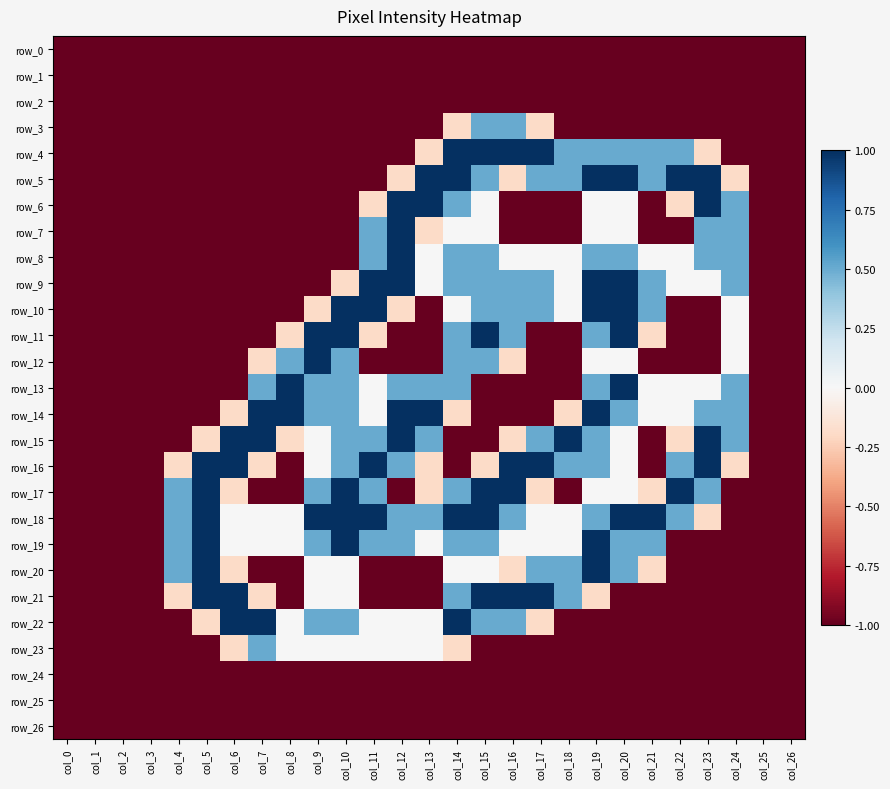

Reading left to right, transcribe all the data shown in this chart.

row_0: col_0=-1.0	col_1=-1.0	col_2=-1.0	col_3=-1.0	col_4=-1.0	col_5=-1.0	col_6=-1.0	col_7=-1.0	col_8=-1.0	col_9=-1.0	col_10=-1.0	col_11=-1.0	col_12=-1.0	col_13=-1.0	col_14=-1.0	col_15=-1.0	col_16=-1.0	col_17=-1.0	col_18=-1.0	col_19=-1.0	col_20=-1.0	col_21=-1.0	col_22=-1.0	col_23=-1.0	col_24=-1.0	col_25=-1.0	col_26=-1.0
row_1: col_0=-1.0	col_1=-1.0	col_2=-1.0	col_3=-1.0	col_4=-1.0	col_5=-1.0	col_6=-1.0	col_7=-1.0	col_8=-1.0	col_9=-1.0	col_10=-1.0	col_11=-1.0	col_12=-1.0	col_13=-1.0	col_14=-1.0	col_15=-1.0	col_16=-1.0	col_17=-1.0	col_18=-1.0	col_19=-1.0	col_20=-1.0	col_21=-1.0	col_22=-1.0	col_23=-1.0	col_24=-1.0	col_25=-1.0	col_26=-1.0
row_2: col_0=-1.0	col_1=-1.0	col_2=-1.0	col_3=-1.0	col_4=-1.0	col_5=-1.0	col_6=-1.0	col_7=-1.0	col_8=-1.0	col_9=-1.0	col_10=-1.0	col_11=-1.0	col_12=-1.0	col_13=-1.0	col_14=-1.0	col_15=-1.0	col_16=-1.0	col_17=-1.0	col_18=-1.0	col_19=-1.0	col_20=-1.0	col_21=-1.0	col_22=-1.0	col_23=-1.0	col_24=-1.0	col_25=-1.0	col_26=-1.0
row_3: col_0=-1.0	col_1=-1.0	col_2=-1.0	col_3=-1.0	col_4=-1.0	col_5=-1.0	col_6=-1.0	col_7=-1.0	col_8=-1.0	col_9=-1.0	col_10=-1.0	col_11=-1.0	col_12=-1.0	col_13=-1.0	col_14=-0.2	col_15=0.5	col_16=0.5	col_17=-0.2	col_18=-1.0	col_19=-1.0	col_20=-1.0	col_21=-1.0	col_22=-1.0	col_23=-1.0	col_24=-1.0	col_25=-1.0	col_26=-1.0
row_4: col_0=-1.0	col_1=-1.0	col_2=-1.0	col_3=-1.0	col_4=-1.0	col_5=-1.0	col_6=-1.0	col_7=-1.0	col_8=-1.0	col_9=-1.0	col_10=-1.0	col_11=-1.0	col_12=-1.0	col_13=-0.2	col_14=1.0	col_15=1.0	col_16=1.0	col_17=1.0	col_18=0.5	col_19=0.5	col_20=0.5	col_21=0.5	col_22=0.5	col_23=-0.2	col_24=-1.0	col_25=-1.0	col_26=-1.0
row_5: col_0=-1.0	col_1=-1.0	col_2=-1.0	col_3=-1.0	col_4=-1.0	col_5=-1.0	col_6=-1.0	col_7=-1.0	col_8=-1.0	col_9=-1.0	col_10=-1.0	col_11=-1.0	col_12=-0.2	col_13=1.0	col_14=1.0	col_15=0.5	col_16=-0.2	col_17=0.5	col_18=0.5	col_19=1.0	col_20=1.0	col_21=0.5	col_22=1.0	col_23=1.0	col_24=-0.2	col_25=-1.0	col_26=-1.0
row_6: col_0=-1.0	col_1=-1.0	col_2=-1.0	col_3=-1.0	col_4=-1.0	col_5=-1.0	col_6=-1.0	col_7=-1.0	col_8=-1.0	col_9=-1.0	col_10=-1.0	col_11=-0.2	col_12=1.0	col_13=1.0	col_14=0.5	col_15=0.0	col_16=-1.0	col_17=-1.0	col_18=-1.0	col_19=0.0	col_20=0.0	col_21=-1.0	col_22=-0.2	col_23=1.0	col_24=0.5	col_25=-1.0	col_26=-1.0
row_7: col_0=-1.0	col_1=-1.0	col_2=-1.0	col_3=-1.0	col_4=-1.0	col_5=-1.0	col_6=-1.0	col_7=-1.0	col_8=-1.0	col_9=-1.0	col_10=-1.0	col_11=0.5	col_12=1.0	col_13=-0.2	col_14=0.0	col_15=0.0	col_16=-1.0	col_17=-1.0	col_18=-1.0	col_19=0.0	col_20=0.0	col_21=-1.0	col_22=-1.0	col_23=0.5	col_24=0.5	col_25=-1.0	col_26=-1.0
row_8: col_0=-1.0	col_1=-1.0	col_2=-1.0	col_3=-1.0	col_4=-1.0	col_5=-1.0	col_6=-1.0	col_7=-1.0	col_8=-1.0	col_9=-1.0	col_10=-1.0	col_11=0.5	col_12=1.0	col_13=0.0	col_14=0.5	col_15=0.5	col_16=0.0	col_17=0.0	col_18=0.0	col_19=0.5	col_20=0.5	col_21=0.0	col_22=0.0	col_23=0.5	col_24=0.5	col_25=-1.0	col_26=-1.0
row_9: col_0=-1.0	col_1=-1.0	col_2=-1.0	col_3=-1.0	col_4=-1.0	col_5=-1.0	col_6=-1.0	col_7=-1.0	col_8=-1.0	col_9=-1.0	col_10=-0.2	col_11=1.0	col_12=1.0	col_13=0.0	col_14=0.5	col_15=0.5	col_16=0.5	col_17=0.5	col_18=0.0	col_19=1.0	col_20=1.0	col_21=0.5	col_22=0.0	col_23=0.0	col_24=0.5	col_25=-1.0	col_26=-1.0
row_10: col_0=-1.0	col_1=-1.0	col_2=-1.0	col_3=-1.0	col_4=-1.0	col_5=-1.0	col_6=-1.0	col_7=-1.0	col_8=-1.0	col_9=-0.2	col_10=1.0	col_11=1.0	col_12=-0.2	col_13=-1.0	col_14=0.0	col_15=0.5	col_16=0.5	col_17=0.5	col_18=0.0	col_19=1.0	col_20=1.0	col_21=0.5	col_22=-1.0	col_23=-1.0	col_24=0.0	col_25=-1.0	col_26=-1.0
row_11: col_0=-1.0	col_1=-1.0	col_2=-1.0	col_3=-1.0	col_4=-1.0	col_5=-1.0	col_6=-1.0	col_7=-1.0	col_8=-0.2	col_9=1.0	col_10=1.0	col_11=-0.2	col_12=-1.0	col_13=-1.0	col_14=0.5	col_15=1.0	col_16=0.5	col_17=-1.0	col_18=-1.0	col_19=0.5	col_20=1.0	col_21=-0.2	col_22=-1.0	col_23=-1.0	col_24=0.0	col_25=-1.0	col_26=-1.0
row_12: col_0=-1.0	col_1=-1.0	col_2=-1.0	col_3=-1.0	col_4=-1.0	col_5=-1.0	col_6=-1.0	col_7=-0.2	col_8=0.5	col_9=1.0	col_10=0.5	col_11=-1.0	col_12=-1.0	col_13=-1.0	col_14=0.5	col_15=0.5	col_16=-0.2	col_17=-1.0	col_18=-1.0	col_19=0.0	col_20=0.0	col_21=-1.0	col_22=-1.0	col_23=-1.0	col_24=0.0	col_25=-1.0	col_26=-1.0
row_13: col_0=-1.0	col_1=-1.0	col_2=-1.0	col_3=-1.0	col_4=-1.0	col_5=-1.0	col_6=-1.0	col_7=0.5	col_8=1.0	col_9=0.5	col_10=0.5	col_11=0.0	col_12=0.5	col_13=0.5	col_14=0.5	col_15=-1.0	col_16=-1.0	col_17=-1.0	col_18=-1.0	col_19=0.5	col_20=1.0	col_21=0.0	col_22=0.0	col_23=0.0	col_24=0.5	col_25=-1.0	col_26=-1.0
row_14: col_0=-1.0	col_1=-1.0	col_2=-1.0	col_3=-1.0	col_4=-1.0	col_5=-1.0	col_6=-0.2	col_7=1.0	col_8=1.0	col_9=0.5	col_10=0.5	col_11=0.0	col_12=1.0	col_13=1.0	col_14=-0.2	col_15=-1.0	col_16=-1.0	col_17=-1.0	col_18=-0.2	col_19=1.0	col_20=0.5	col_21=0.0	col_22=0.0	col_23=0.5	col_24=0.5	col_25=-1.0	col_26=-1.0
row_15: col_0=-1.0	col_1=-1.0	col_2=-1.0	col_3=-1.0	col_4=-1.0	col_5=-0.2	col_6=1.0	col_7=1.0	col_8=-0.2	col_9=0.0	col_10=0.5	col_11=0.5	col_12=1.0	col_13=0.5	col_14=-1.0	col_15=-1.0	col_16=-0.2	col_17=0.5	col_18=1.0	col_19=0.5	col_20=0.0	col_21=-1.0	col_22=-0.2	col_23=1.0	col_24=0.5	col_25=-1.0	col_26=-1.0
row_16: col_0=-1.0	col_1=-1.0	col_2=-1.0	col_3=-1.0	col_4=-0.2	col_5=1.0	col_6=1.0	col_7=-0.2	col_8=-1.0	col_9=0.0	col_10=0.5	col_11=1.0	col_12=0.5	col_13=-0.2	col_14=-1.0	col_15=-0.2	col_16=1.0	col_17=1.0	col_18=0.5	col_19=0.5	col_20=0.0	col_21=-1.0	col_22=0.5	col_23=1.0	col_24=-0.2	col_25=-1.0	col_26=-1.0
row_17: col_0=-1.0	col_1=-1.0	col_2=-1.0	col_3=-1.0	col_4=0.5	col_5=1.0	col_6=-0.2	col_7=-1.0	col_8=-1.0	col_9=0.5	col_10=1.0	col_11=0.5	col_12=-1.0	col_13=-0.2	col_14=0.5	col_15=1.0	col_16=1.0	col_17=-0.2	col_18=-1.0	col_19=0.0	col_20=0.0	col_21=-0.2	col_22=1.0	col_23=0.5	col_24=-1.0	col_25=-1.0	col_26=-1.0
row_18: col_0=-1.0	col_1=-1.0	col_2=-1.0	col_3=-1.0	col_4=0.5	col_5=1.0	col_6=0.0	col_7=0.0	col_8=0.0	col_9=1.0	col_10=1.0	col_11=1.0	col_12=0.5	col_13=0.5	col_14=1.0	col_15=1.0	col_16=0.5	col_17=0.0	col_18=0.0	col_19=0.5	col_20=1.0	col_21=1.0	col_22=0.5	col_23=-0.2	col_24=-1.0	col_25=-1.0	col_26=-1.0
row_19: col_0=-1.0	col_1=-1.0	col_2=-1.0	col_3=-1.0	col_4=0.5	col_5=1.0	col_6=0.0	col_7=0.0	col_8=0.0	col_9=0.5	col_10=1.0	col_11=0.5	col_12=0.5	col_13=0.0	col_14=0.5	col_15=0.5	col_16=0.0	col_17=0.0	col_18=0.0	col_19=1.0	col_20=0.5	col_21=0.5	col_22=-1.0	col_23=-1.0	col_24=-1.0	col_25=-1.0	col_26=-1.0
row_20: col_0=-1.0	col_1=-1.0	col_2=-1.0	col_3=-1.0	col_4=0.5	col_5=1.0	col_6=-0.2	col_7=-1.0	col_8=-1.0	col_9=0.0	col_10=0.0	col_11=-1.0	col_12=-1.0	col_13=-1.0	col_14=0.0	col_15=0.0	col_16=-0.2	col_17=0.5	col_18=0.5	col_19=1.0	col_20=0.5	col_21=-0.2	col_22=-1.0	col_23=-1.0	col_24=-1.0	col_25=-1.0	col_26=-1.0
row_21: col_0=-1.0	col_1=-1.0	col_2=-1.0	col_3=-1.0	col_4=-0.2	col_5=1.0	col_6=1.0	col_7=-0.2	col_8=-1.0	col_9=0.0	col_10=0.0	col_11=-1.0	col_12=-1.0	col_13=-1.0	col_14=0.5	col_15=1.0	col_16=1.0	col_17=1.0	col_18=0.5	col_19=-0.2	col_20=-1.0	col_21=-1.0	col_22=-1.0	col_23=-1.0	col_24=-1.0	col_25=-1.0	col_26=-1.0
row_22: col_0=-1.0	col_1=-1.0	col_2=-1.0	col_3=-1.0	col_4=-1.0	col_5=-0.2	col_6=1.0	col_7=1.0	col_8=0.0	col_9=0.5	col_10=0.5	col_11=0.0	col_12=0.0	col_13=0.0	col_14=1.0	col_15=0.5	col_16=0.5	col_17=-0.2	col_18=-1.0	col_19=-1.0	col_20=-1.0	col_21=-1.0	col_22=-1.0	col_23=-1.0	col_24=-1.0	col_25=-1.0	col_26=-1.0
row_23: col_0=-1.0	col_1=-1.0	col_2=-1.0	col_3=-1.0	col_4=-1.0	col_5=-1.0	col_6=-0.2	col_7=0.5	col_8=0.0	col_9=0.0	col_10=0.0	col_11=0.0	col_12=0.0	col_13=0.0	col_14=-0.2	col_15=-1.0	col_16=-1.0	col_17=-1.0	col_18=-1.0	col_19=-1.0	col_20=-1.0	col_21=-1.0	col_22=-1.0	col_23=-1.0	col_24=-1.0	col_25=-1.0	col_26=-1.0
row_24: col_0=-1.0	col_1=-1.0	col_2=-1.0	col_3=-1.0	col_4=-1.0	col_5=-1.0	col_6=-1.0	col_7=-1.0	col_8=-1.0	col_9=-1.0	col_10=-1.0	col_11=-1.0	col_12=-1.0	col_13=-1.0	col_14=-1.0	col_15=-1.0	col_16=-1.0	col_17=-1.0	col_18=-1.0	col_19=-1.0	col_20=-1.0	col_21=-1.0	col_22=-1.0	col_23=-1.0	col_24=-1.0	col_25=-1.0	col_26=-1.0
row_25: col_0=-1.0	col_1=-1.0	col_2=-1.0	col_3=-1.0	col_4=-1.0	col_5=-1.0	col_6=-1.0	col_7=-1.0	col_8=-1.0	col_9=-1.0	col_10=-1.0	col_11=-1.0	col_12=-1.0	col_13=-1.0	col_14=-1.0	col_15=-1.0	col_16=-1.0	col_17=-1.0	col_18=-1.0	col_19=-1.0	col_20=-1.0	col_21=-1.0	col_22=-1.0	col_23=-1.0	col_24=-1.0	col_25=-1.0	col_26=-1.0
row_26: col_0=-1.0	col_1=-1.0	col_2=-1.0	col_3=-1.0	col_4=-1.0	col_5=-1.0	col_6=-1.0	col_7=-1.0	col_8=-1.0	col_9=-1.0	col_10=-1.0	col_11=-1.0	col_12=-1.0	col_13=-1.0	col_14=-1.0	col_15=-1.0	col_16=-1.0	col_17=-1.0	col_18=-1.0	col_19=-1.0	col_20=-1.0	col_21=-1.0	col_22=-1.0	col_23=-1.0	col_24=-1.0	col_25=-1.0	col_26=-1.0